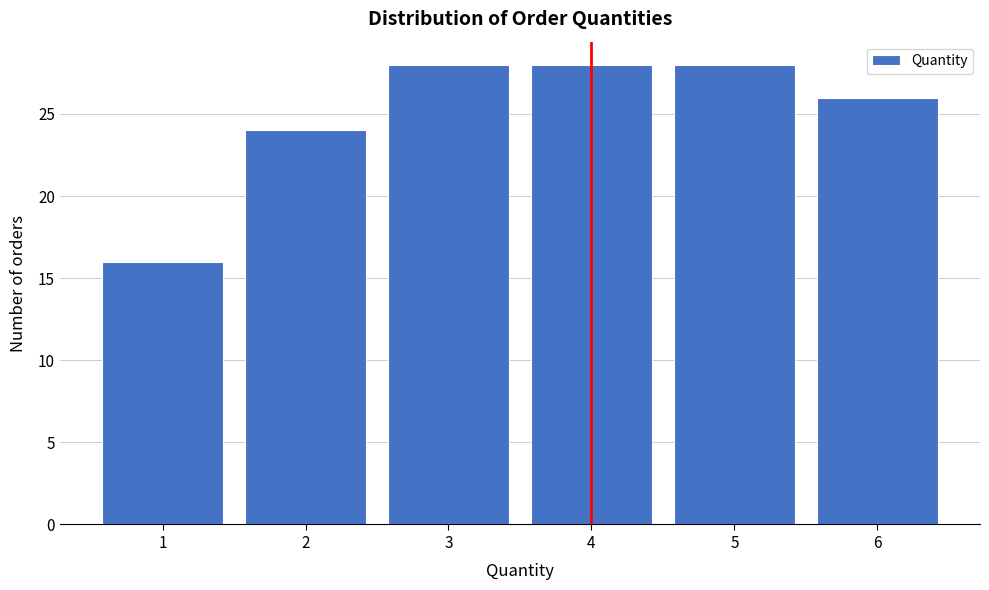

Reading left to right, list all the values displayed in this chart.

16	24	28	28	28	26